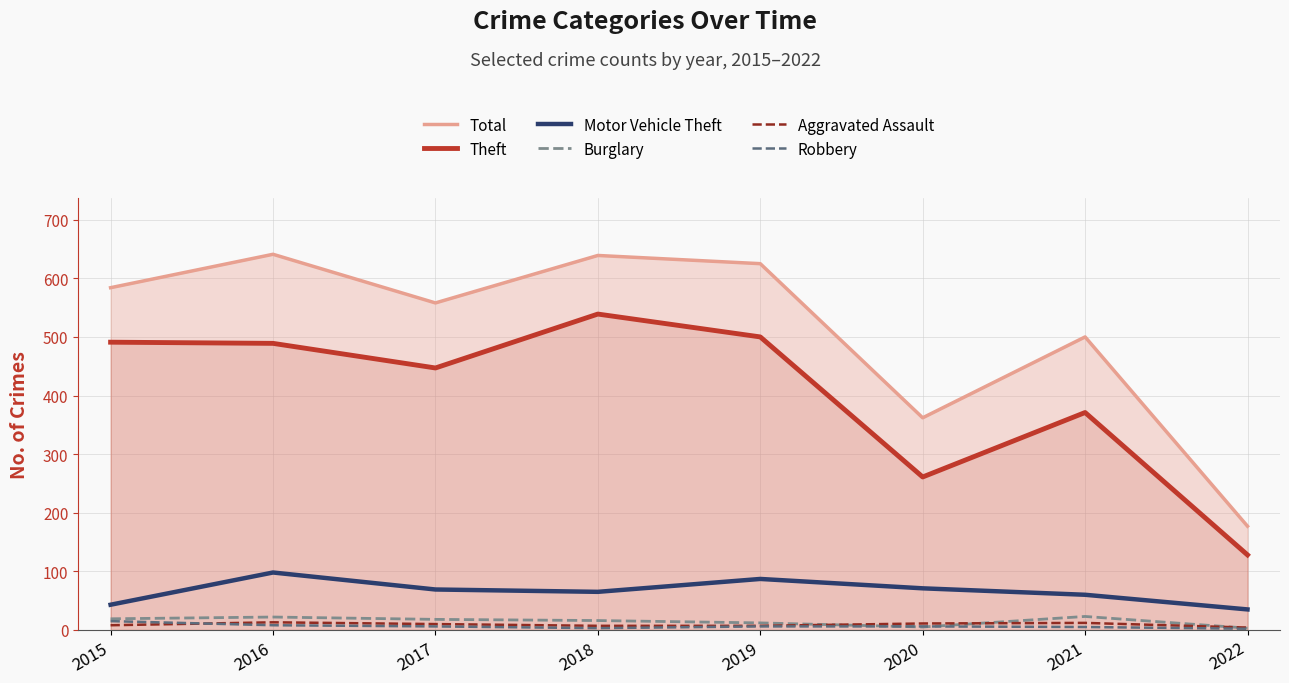

True or false: Theft and Robbery intersect in this chart.

False